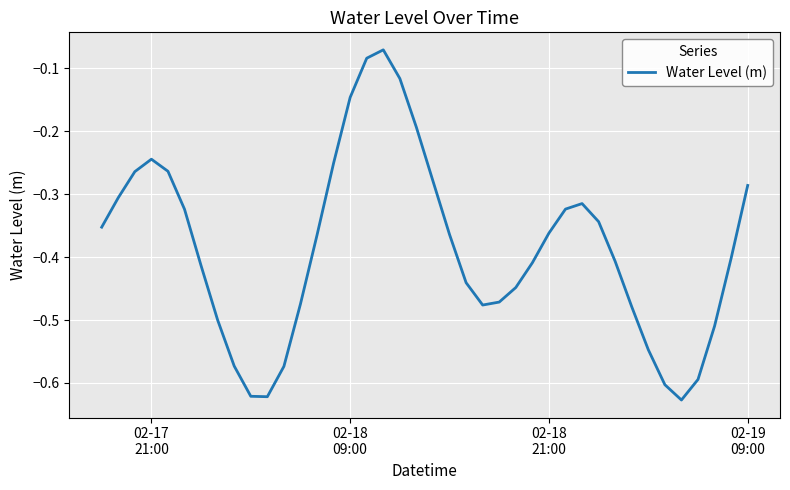

What is the difference between the maximum and minimum values?

0.6